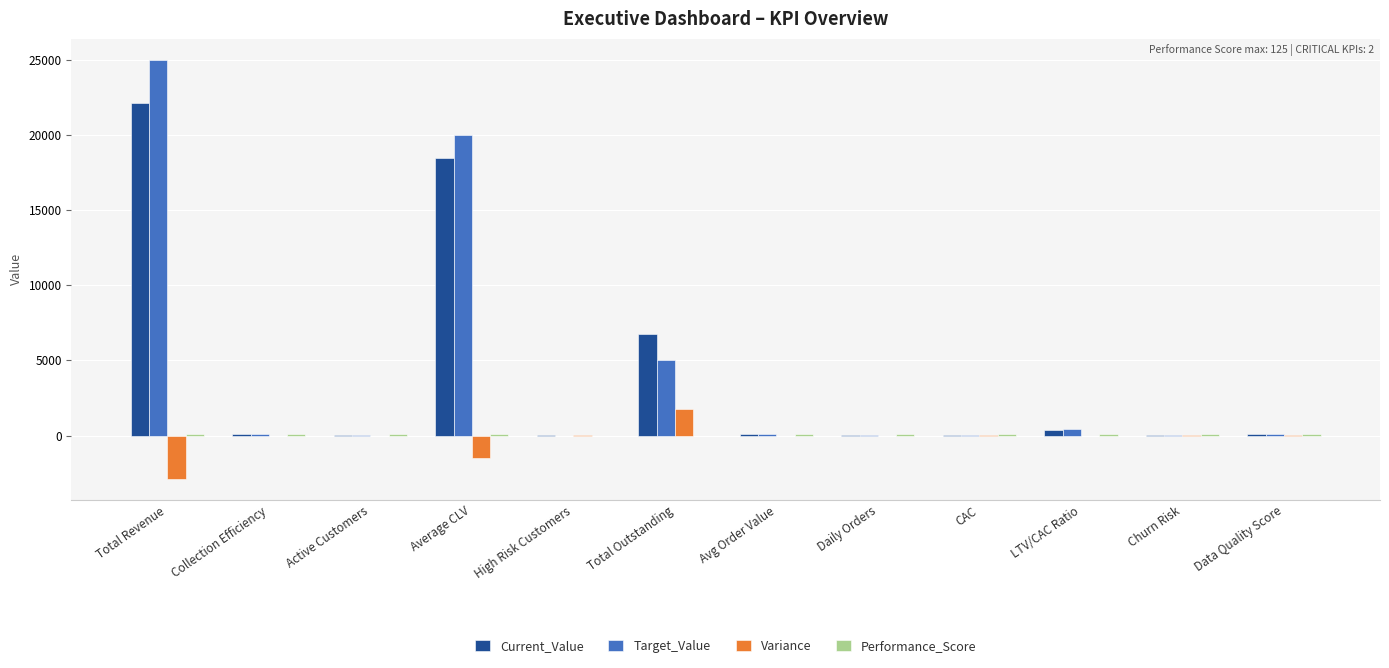

Is it true that Target_Value equals 400.0 at LTV/CAC Ratio?

True